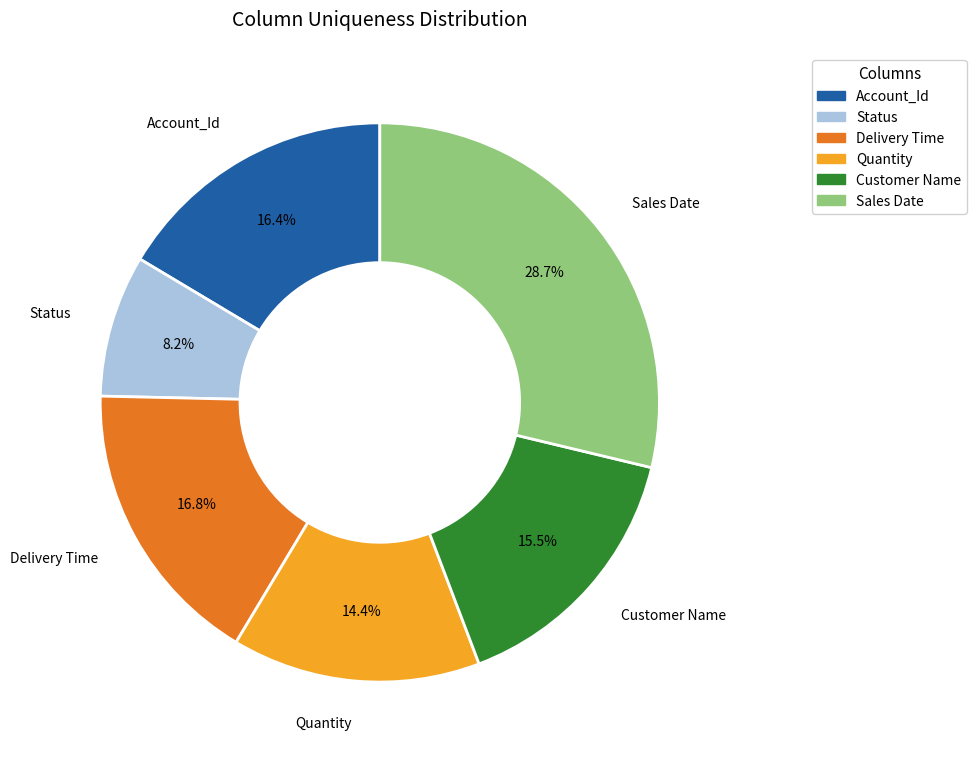

Count the number of slices in the pie.

6